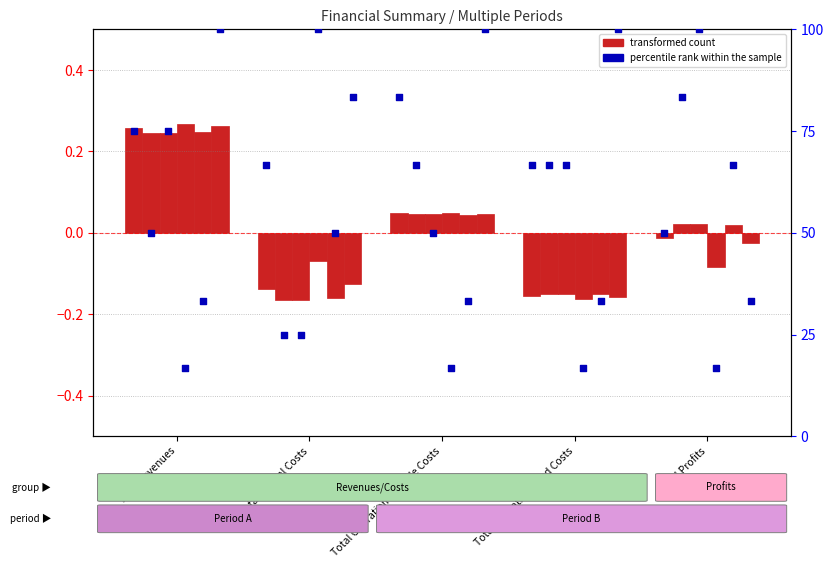

What are all the series names shown in the legend?

transformed count, percentile rank within the sample